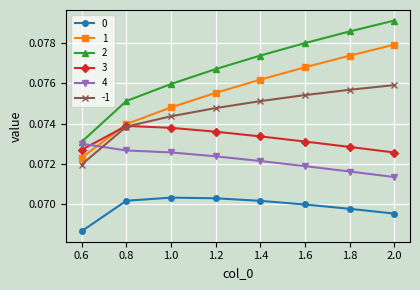

Rank the series by their maximum value, from lowest to highest.

0, 4, 3, -1, 1, 2